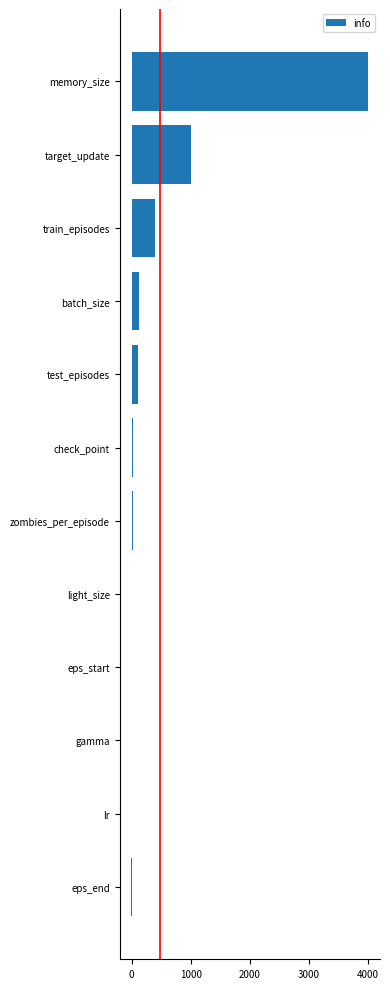

At which label is the value closest to 1997?

target_update